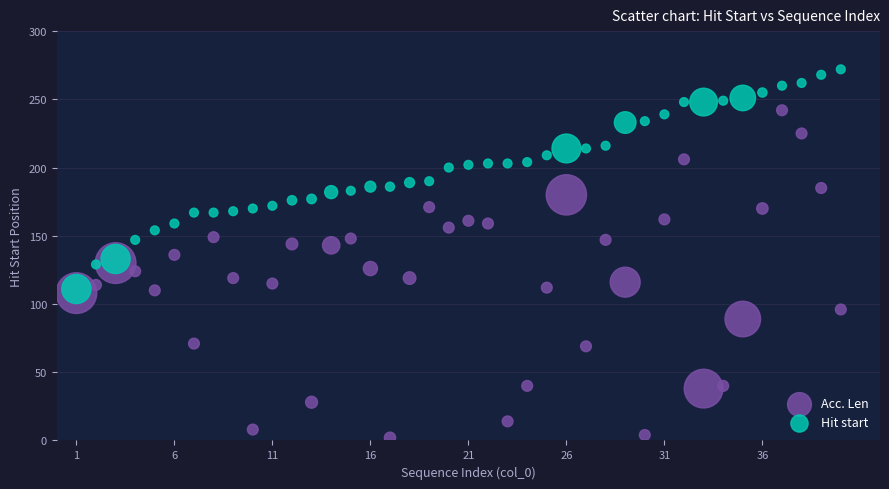

Which series contains the lowest Y value?

Acc. Len